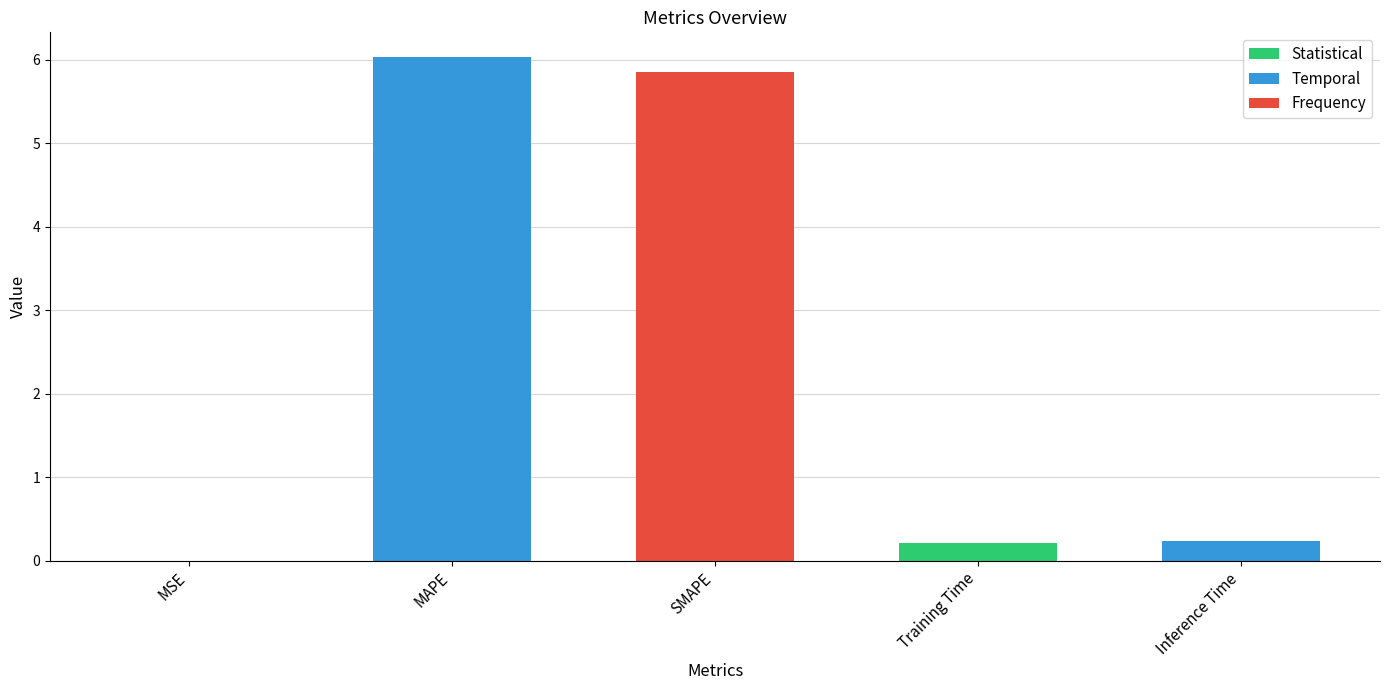

The chart shows a value of 0.2 at Inference Time. True or false?

True